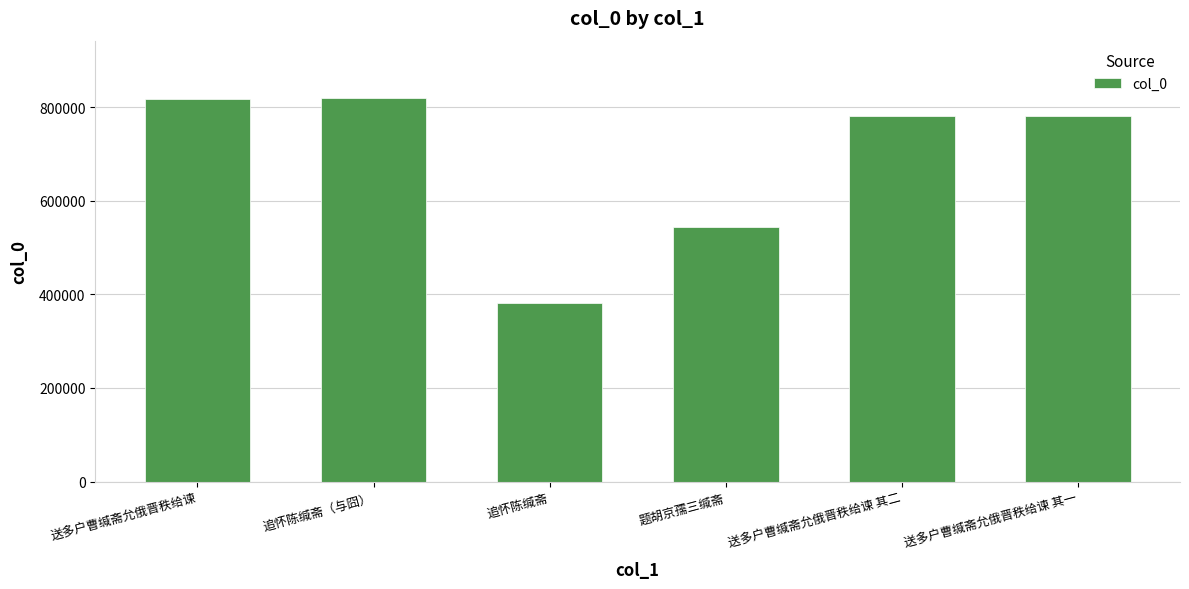

Is it true that the value at 送多户曹缄斋允俄晋秩给谏 其二 is 782049?

True